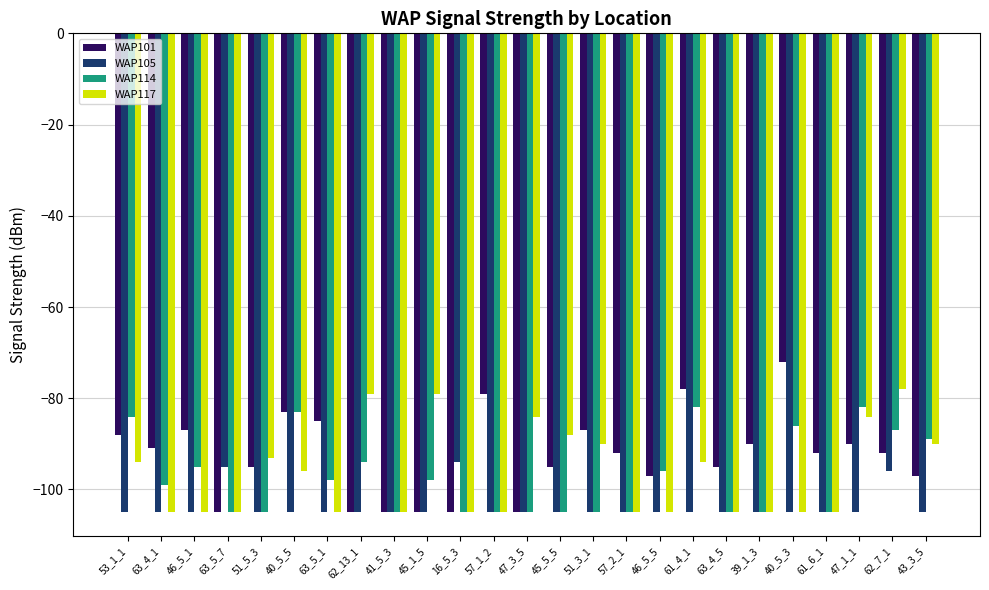

How many values in the WAP117 series exceed -105?

12